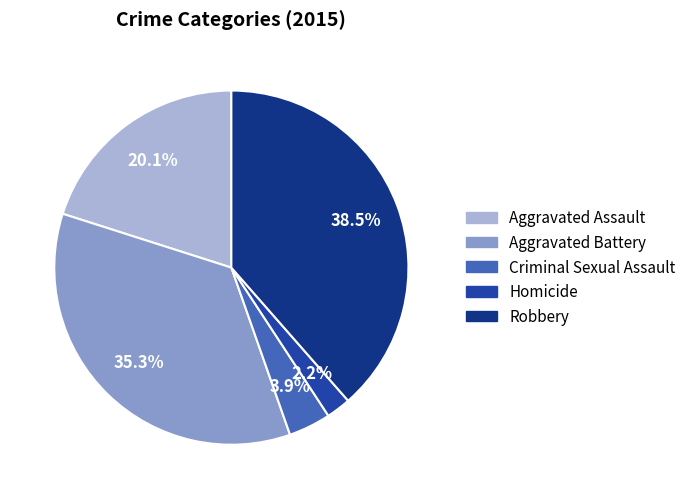

Approximately how many times larger is the value at Aggravated Assault compared to Robbery?

0.5